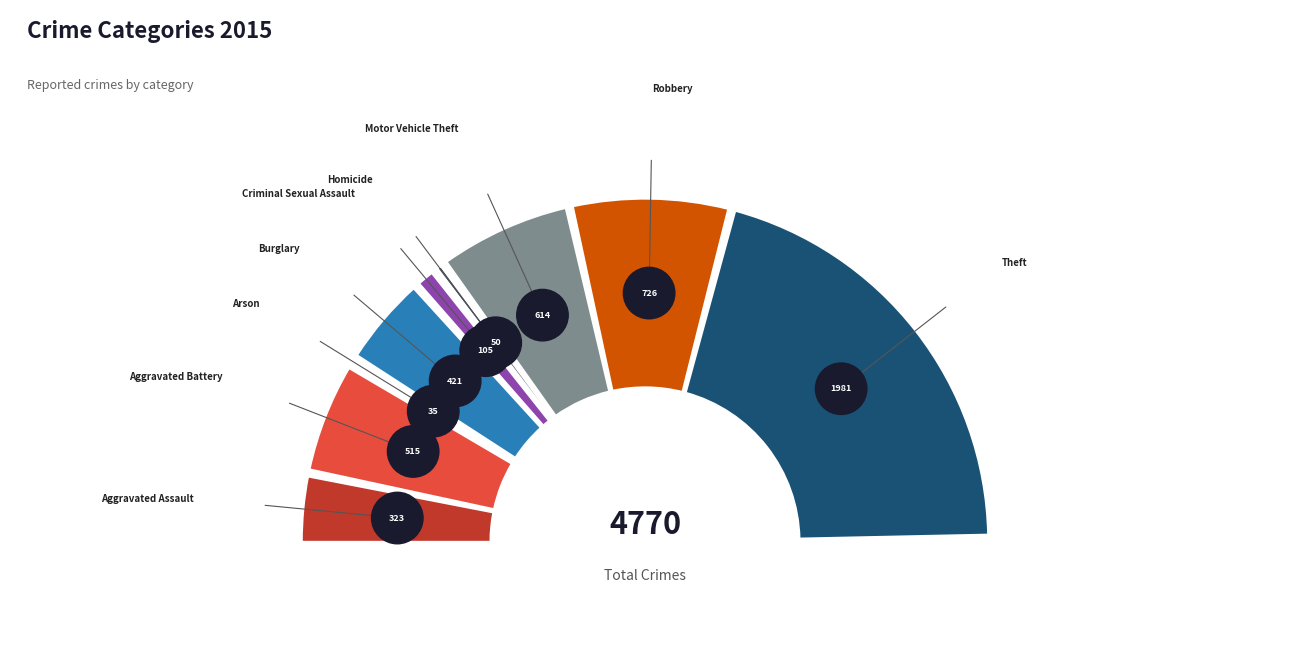

Count the number of slices in the pie.

9